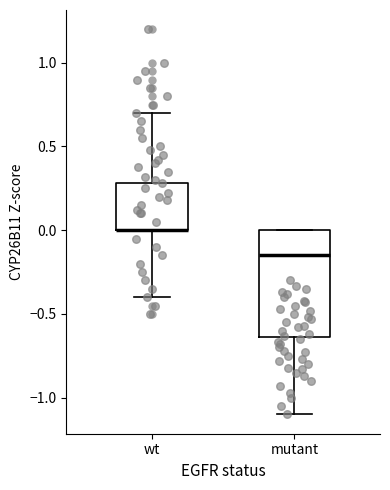

Where is the upper edge of the box for wt on the y-axis? The values are not printed on the chart, so give them approximately, as read against the axis.

0.30